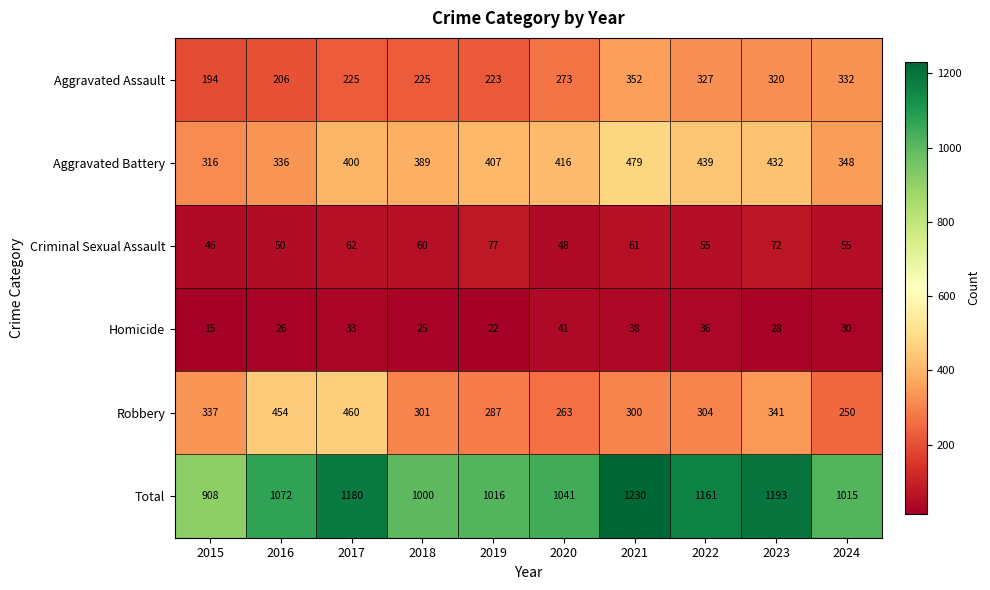

Which series has the largest range (max minus min)?

Total